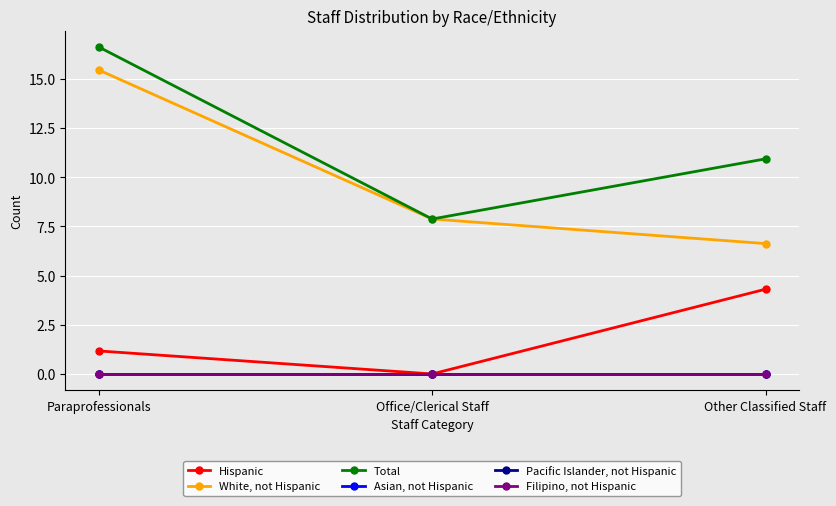

Rank the series by their maximum value, from lowest to highest.

Asian, not Hispanic, Pacific Islander, not Hispanic, Filipino, not Hispanic, Hispanic, White, not Hispanic, Total